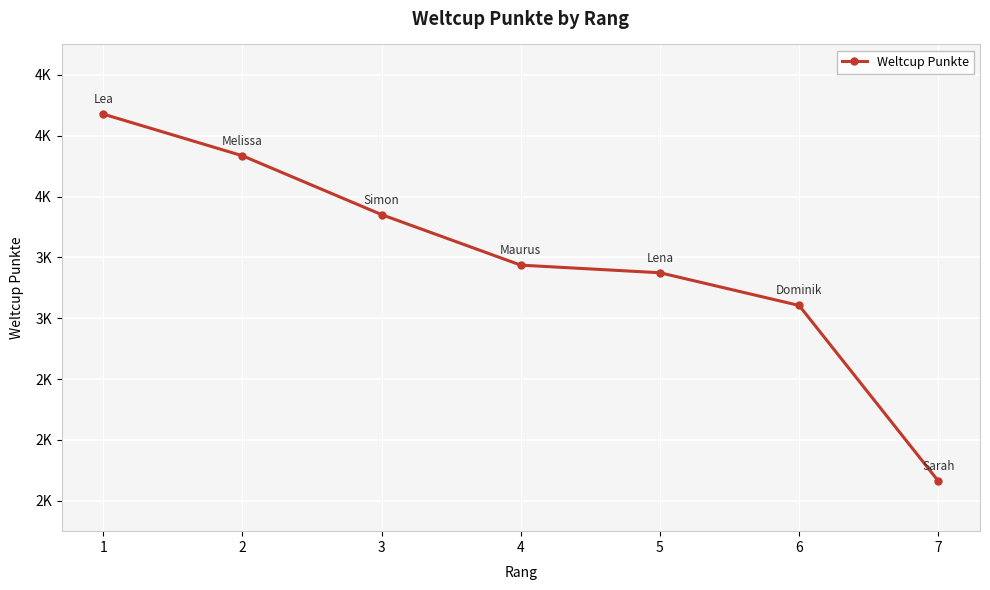

What is the greatest value displayed?

4542